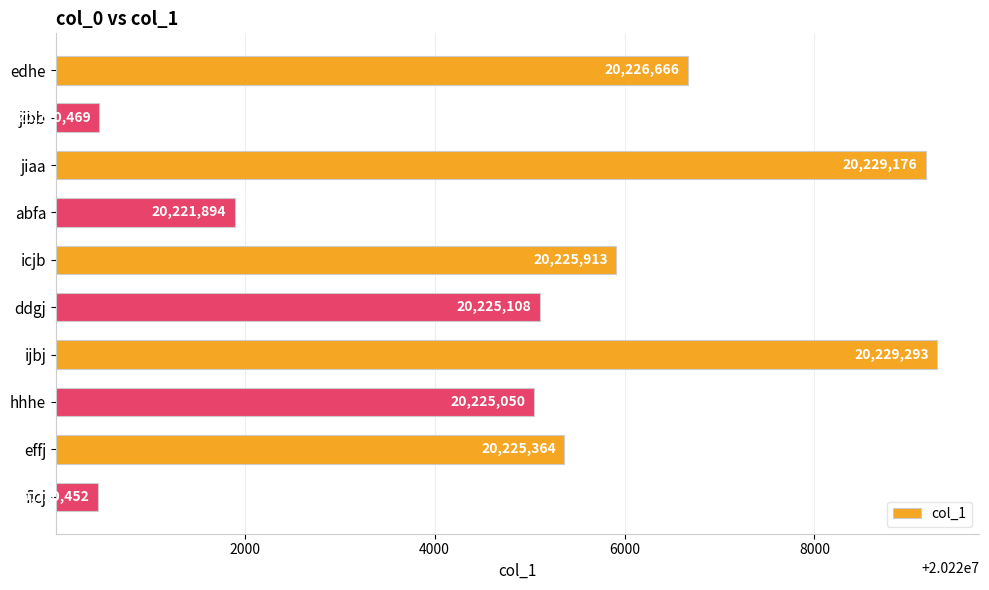

What position from the top is jiaa?

3